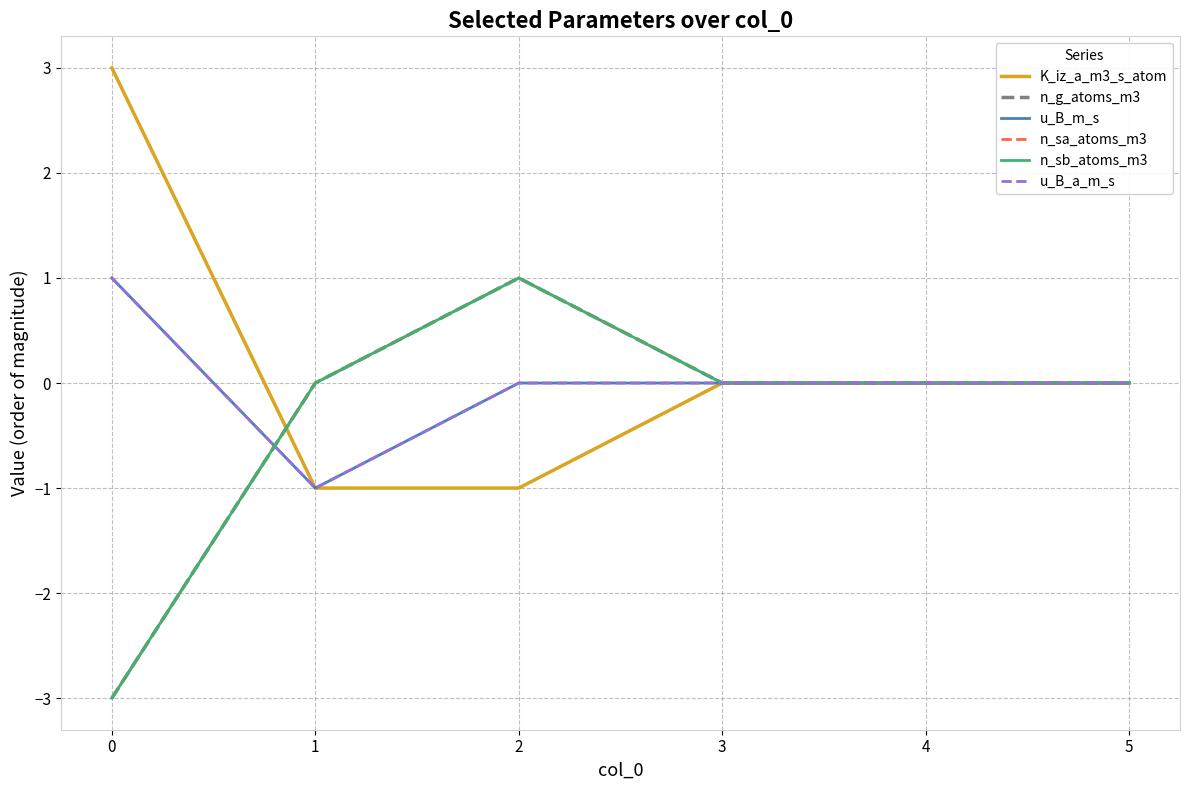

Does the chart display data point markers on the line(s)?

No